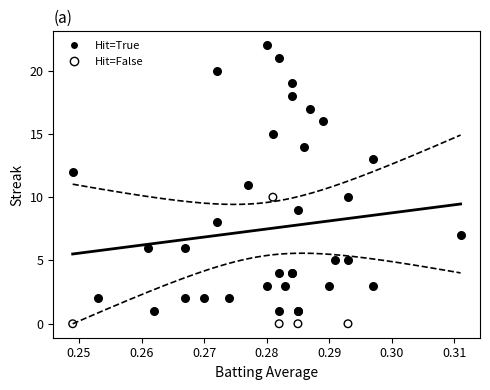

Which series has the largest Y range (max minus min)?

Hit=True